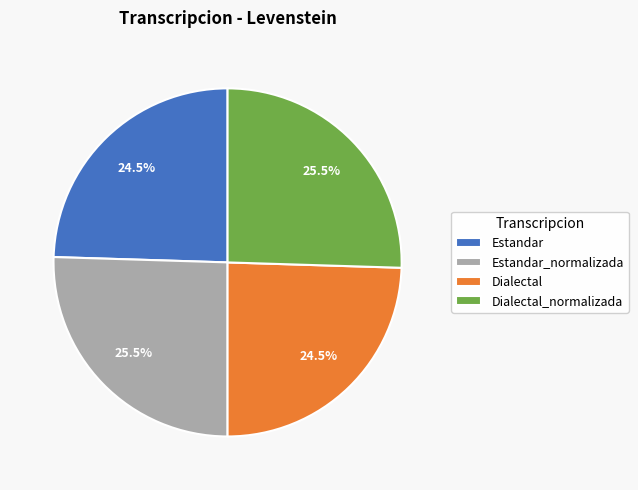

Which has a higher value, Estandar_normalizada or Estandar?

Estandar_normalizada